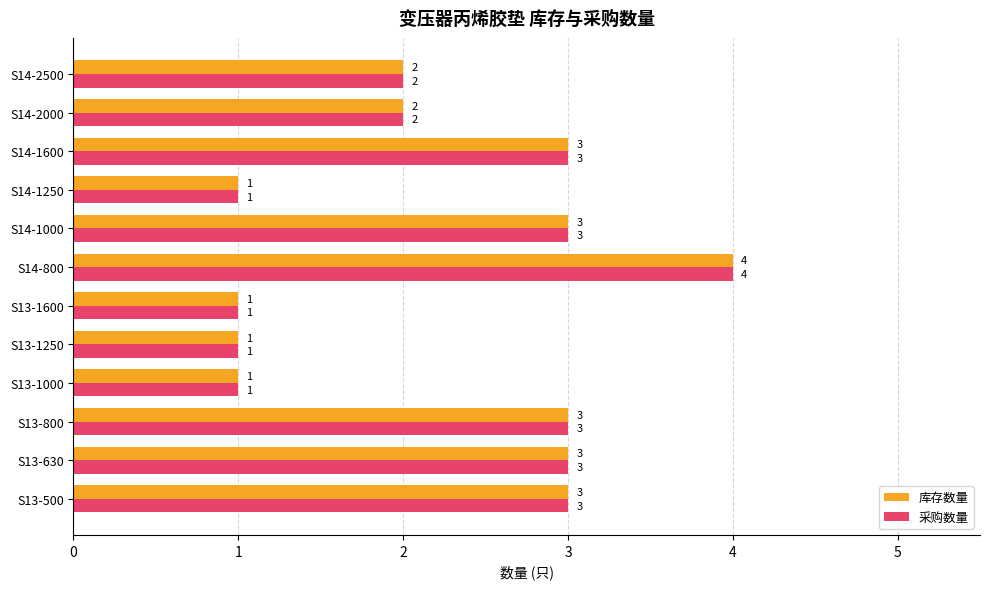

What is the lowest value of the 采购数量 series?

1